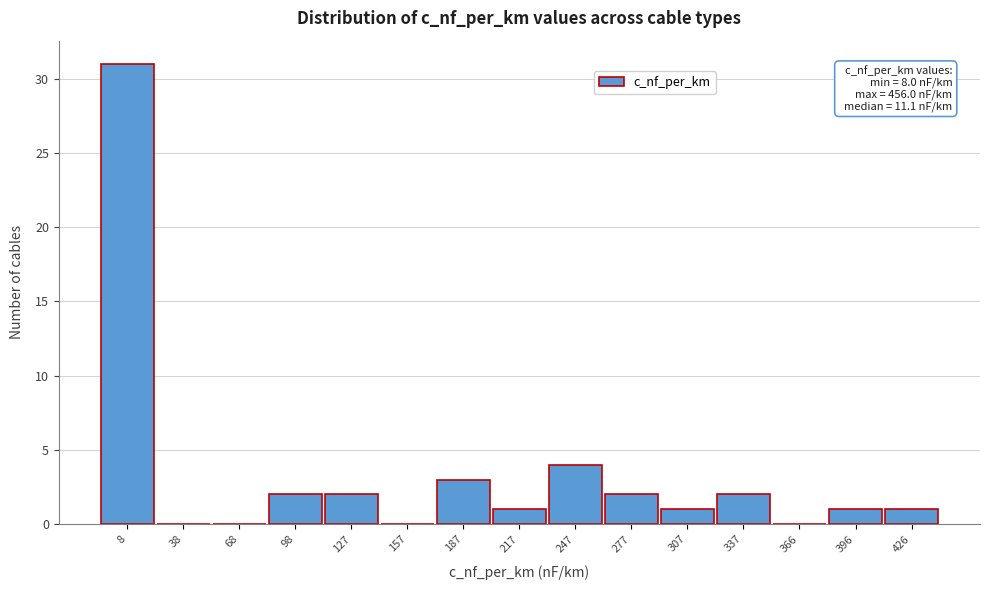

Reading left to right, list all the values displayed in this chart.

8=31	38=0	68=0	98=2	127=2	157=0	187=3	217=1	247=4	277=2	307=1	337=2	366=0	396=1	426=1